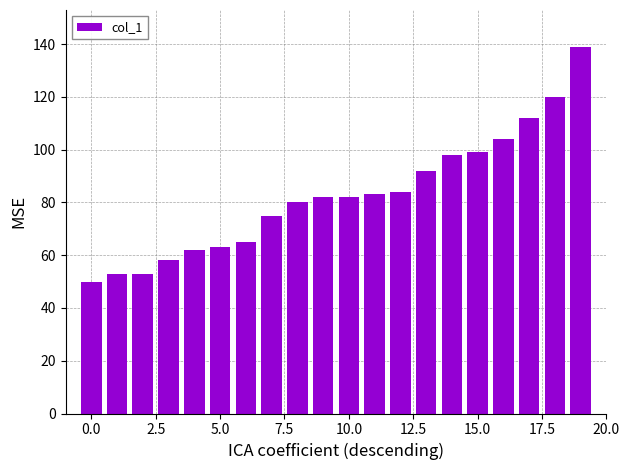

What is the difference between the maximum and minimum values?

89